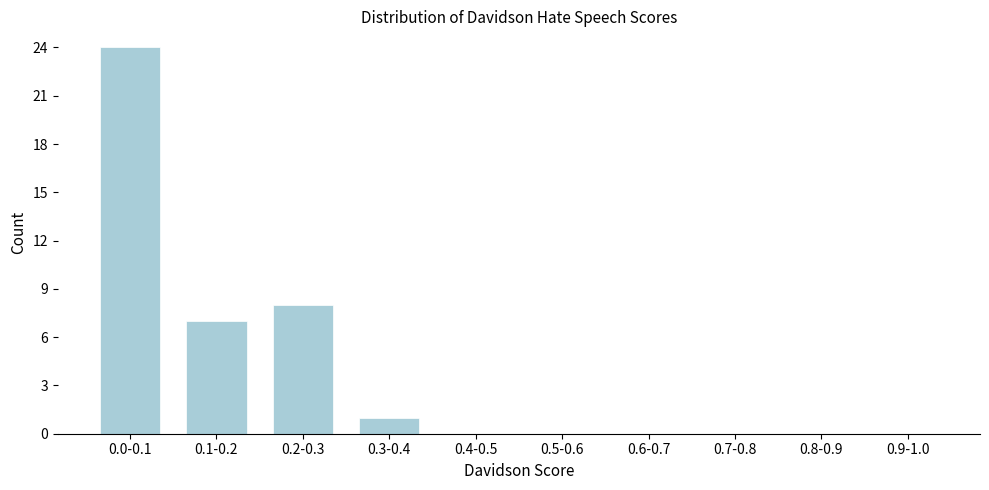

Reading left to right, transcribe all the data shown in this chart.

0.0-0.1=24	0.1-0.2=7	0.2-0.3=8	0.3-0.4=1	0.4-0.5=0	0.5-0.6=0	0.6-0.7=0	0.7-0.8=0	0.8-0.9=0	0.9-1.0=0